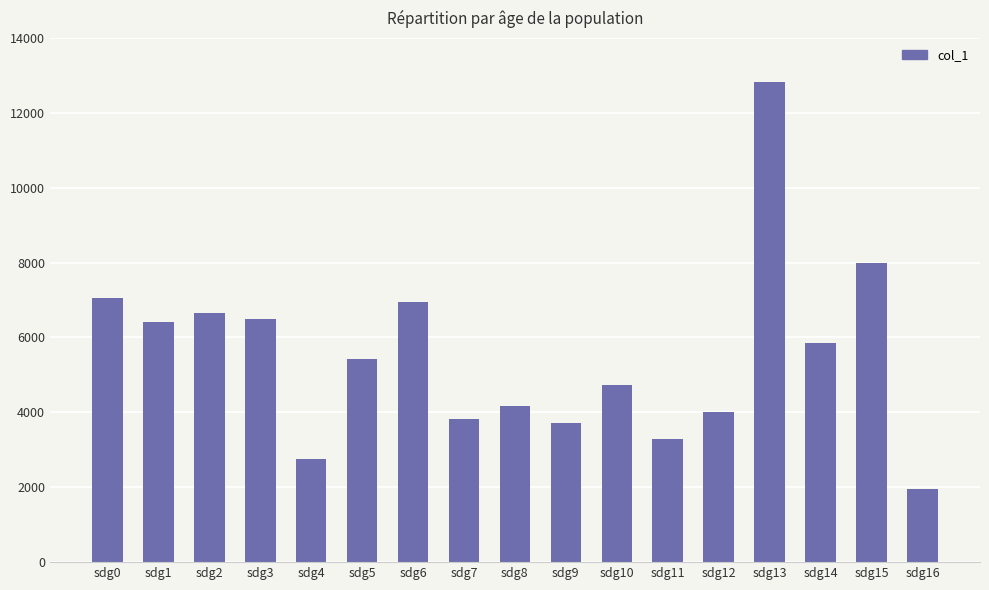

What is the sum of all values?

94136